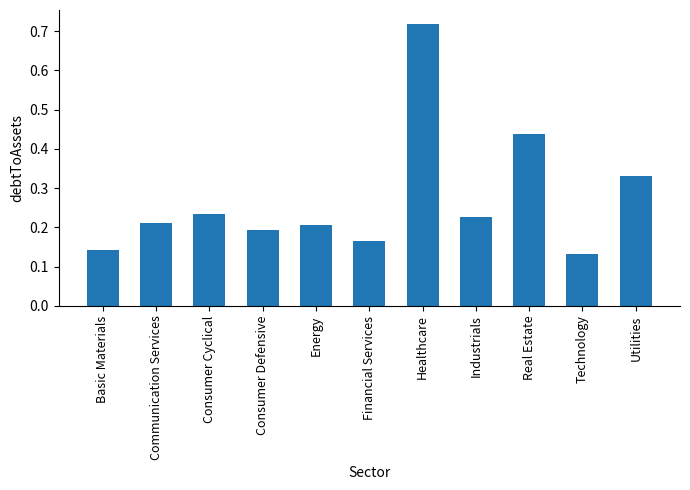

Count the values in the range 0 to 1.

11